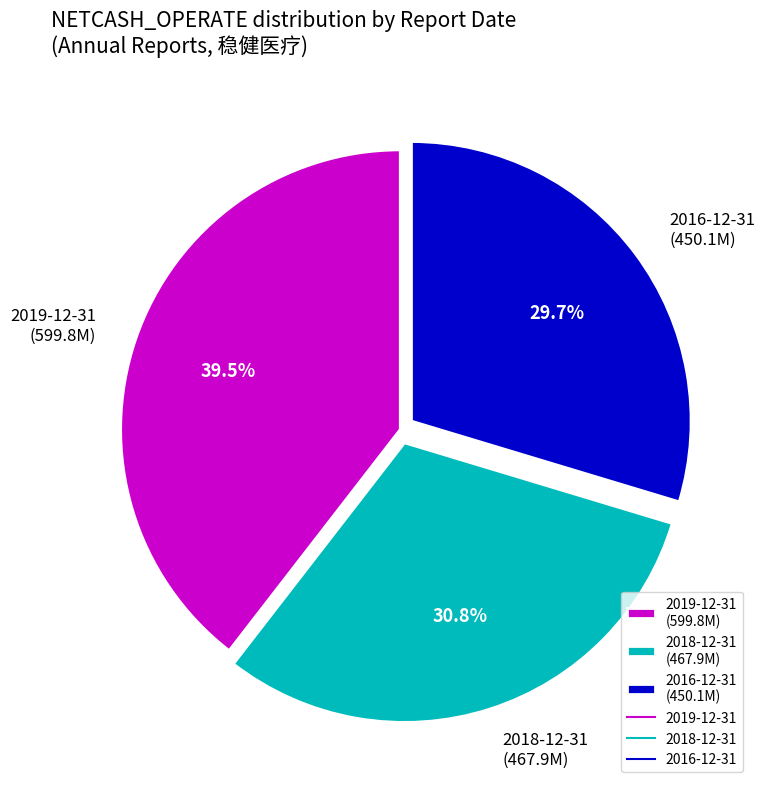

Count the number of slices in the pie.

3